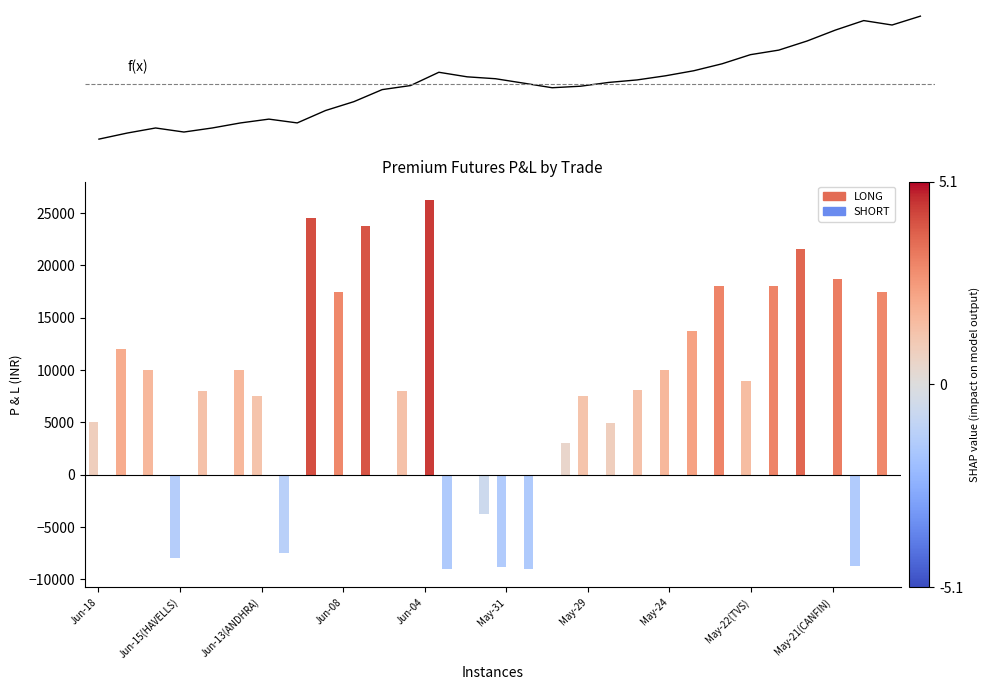

Reading left to right, extract all data points from this chart.

f(x): 5000	17000	27000	19000	27000	37000	44500	37000	61500	79000	102800	110800	137050	128050	124300	115500	106500	109500	117000	121950	130075	140075	153825	171825	180825	198825	220425	239175	230425	247925
LONG: 5000	12000	10000	-8000	8000	0	7500	-7500	24500	17500	23800	0	0	-9000	0	-8800	-9000	0	7500	4950	8125	10000	13750	18000	9000	18000	21600	0	-8750	17500
SHORT: 0	0	0	0	0	10000	0	0	0	0	0	8000	26250	0	-3750	0	0	3000	0	0	0	0	0	0	0	0	0	18750	0	0